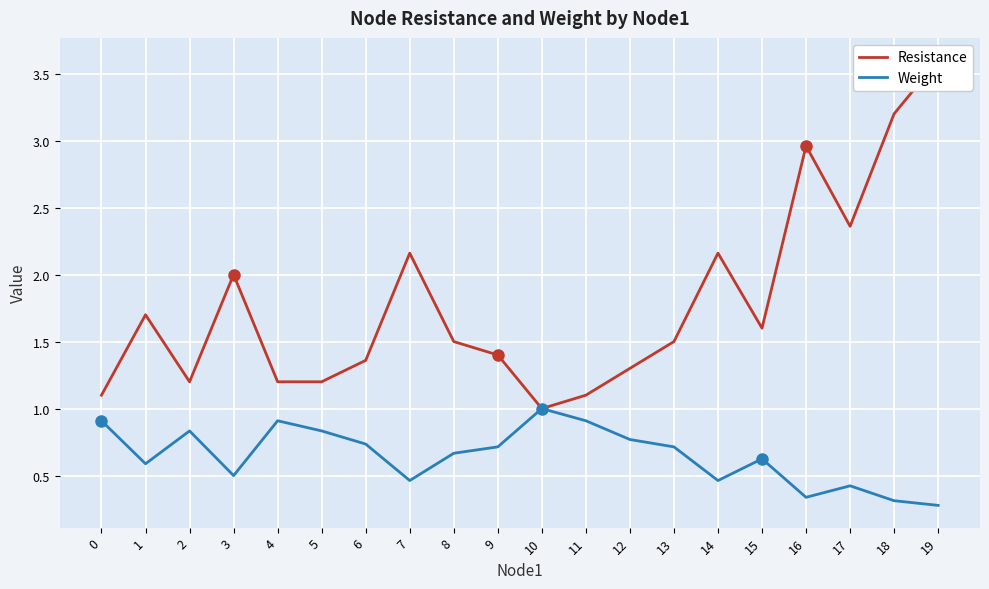

Is the value of Resistance at 5 greater than the value of Weight at 5?

Yes